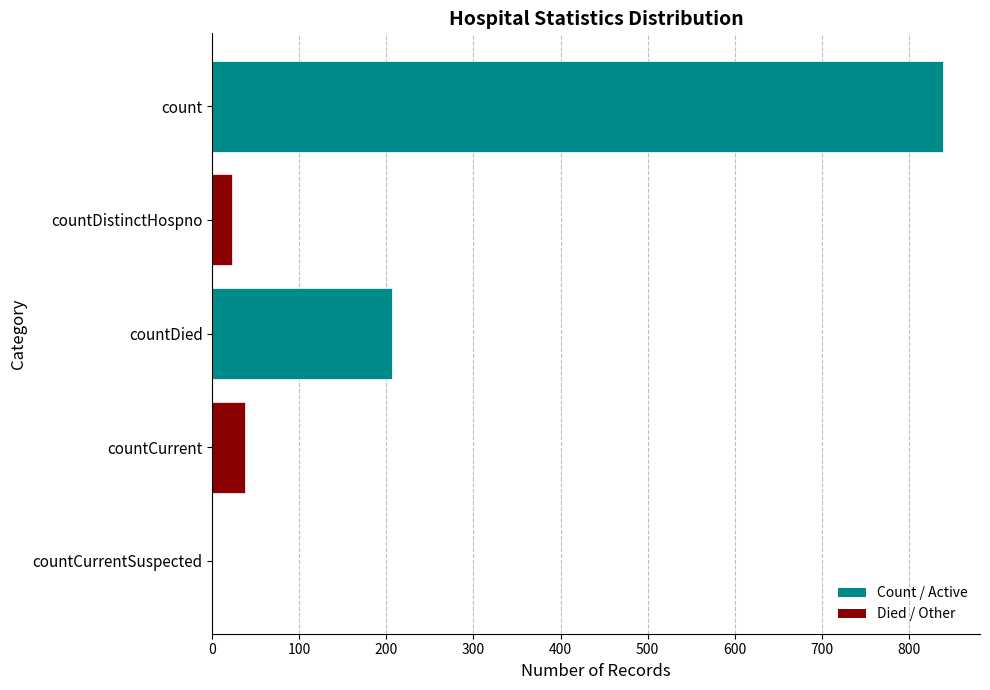

Reading top to bottom, transcribe all the data shown in this chart.

count=840	countDistinctHospno=23	countDied=206	countCurrent=37	countCurrentSuspected=0